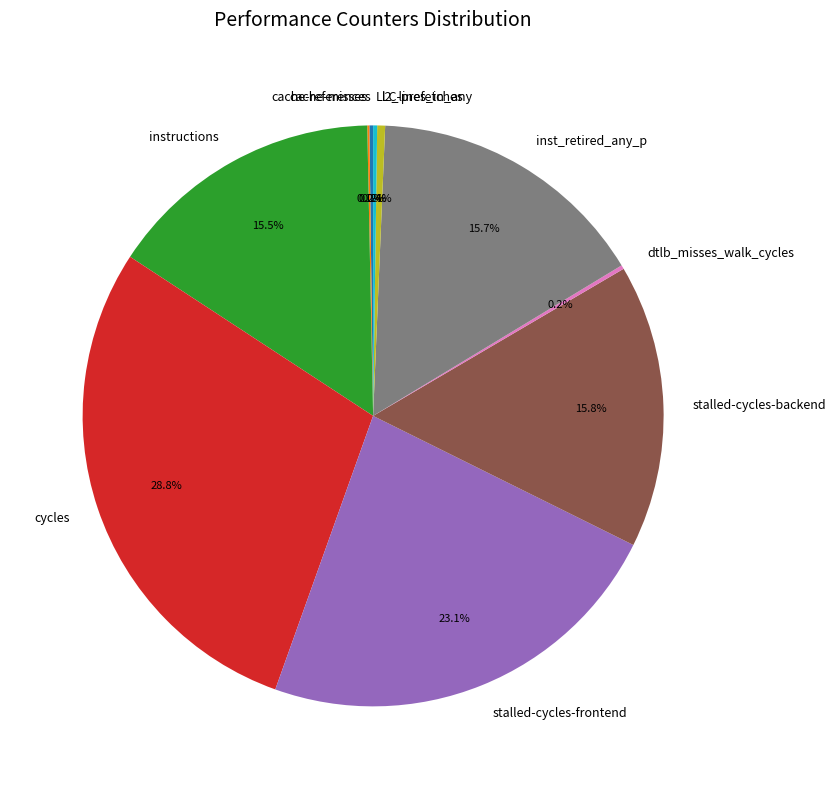

Is it true that stalled-cycles-backend is 16% of the pie?

True